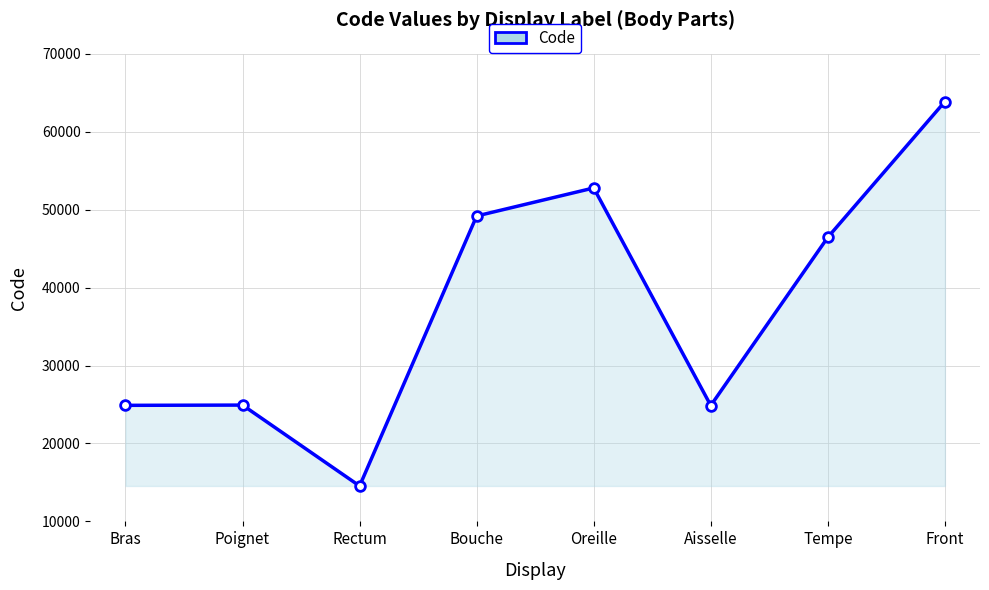

What is the minimum value shown in the chart?

14544